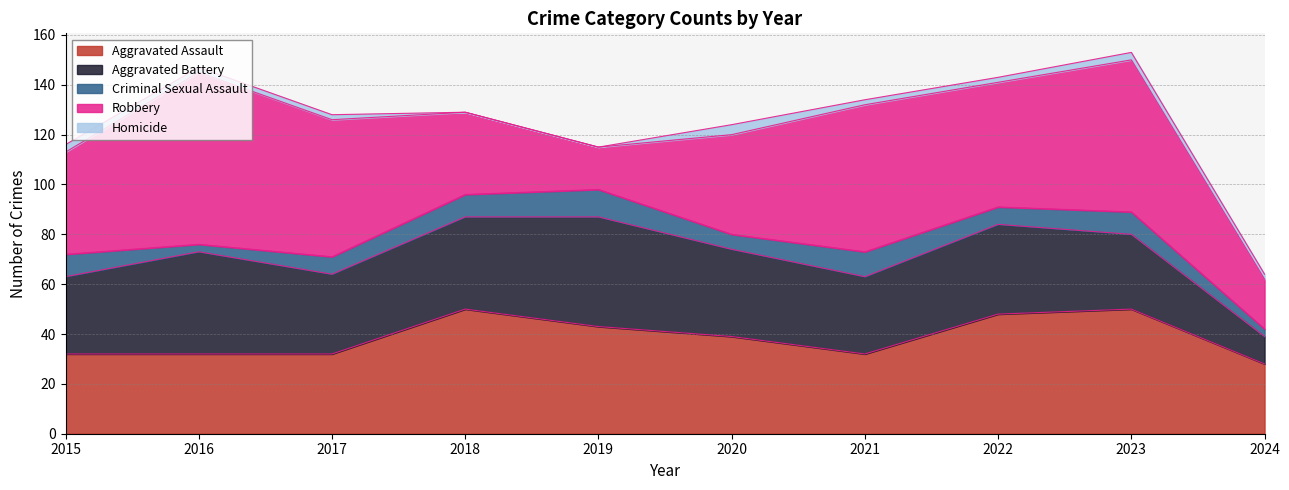

What is the sum of the Aggravated Battery values at 2021 and 2024?

42